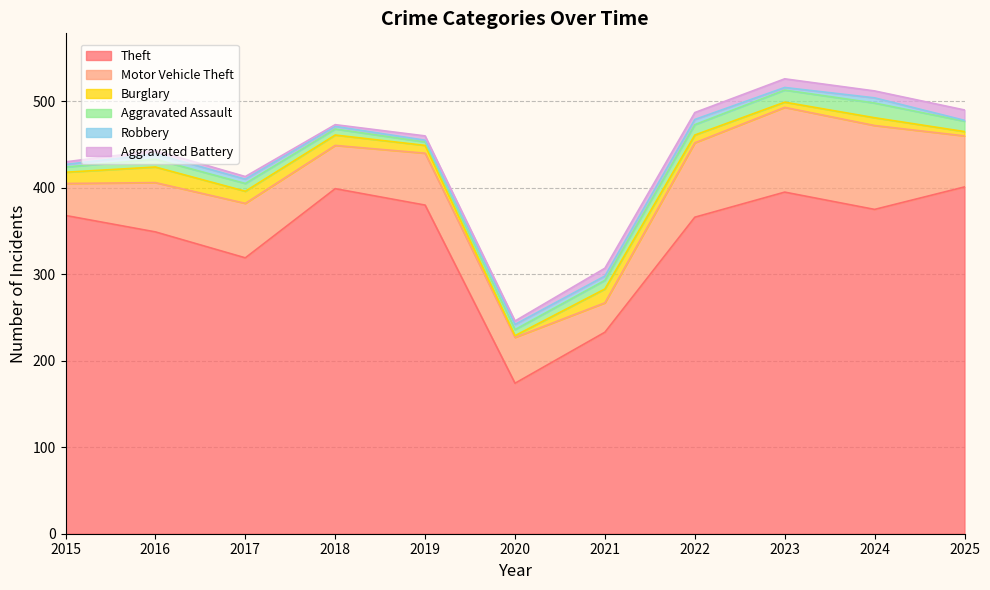

Reading left to right, what are all the values shown in this chart?

Theft: 368	349	319	399	380	174	233	366	395	375	401
Motor Vehicle Theft: 37	57	63	50	60	53	34	86	98	97	59
Burglary: 13	18	14	12	9	2	16	9	6	9	5
Aggravated Assault: 6	9	9	7	4	7	10	12	14	17	12
Robbery: 3	6	5	3	2	6	5	6	3	6	1
Aggravated Battery: 3	4	3	2	5	4	9	8	10	8	12